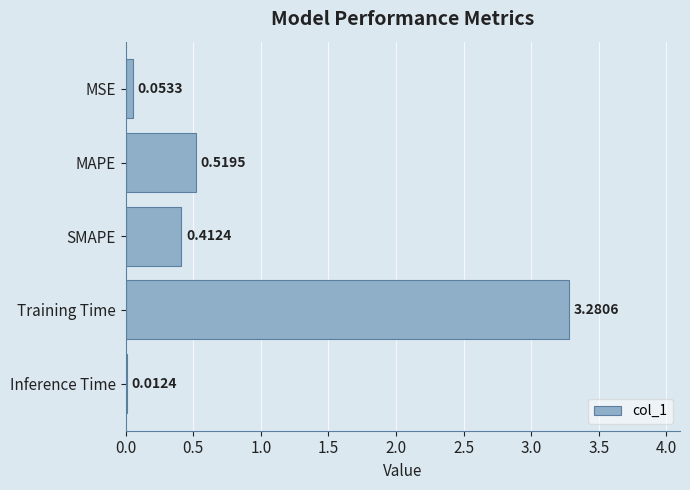

At which label is the value closest to 1?

MAPE